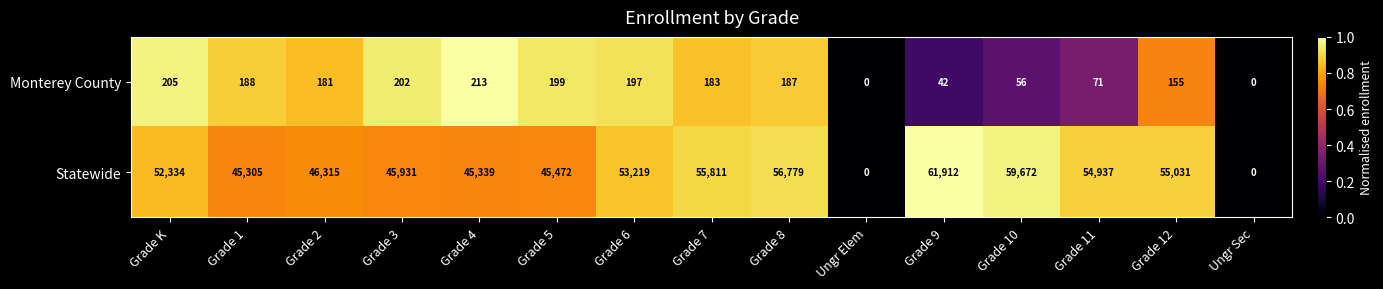

Reading right to left, extract all data points from this chart.

Monterey County: 0	155	71	56	42	0	187	183	197	199	213	202	181	188	205
Statewide: 0	55031	54937	59672	61912	0	56779	55811	53219	45472	45339	45931	46315	45305	52334